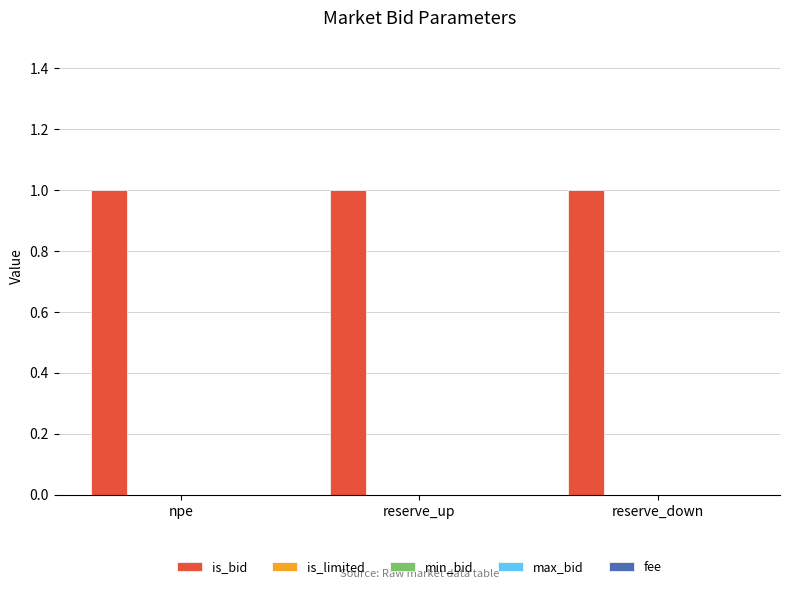

What is the label of the 1st bar from the right?

reserve_down